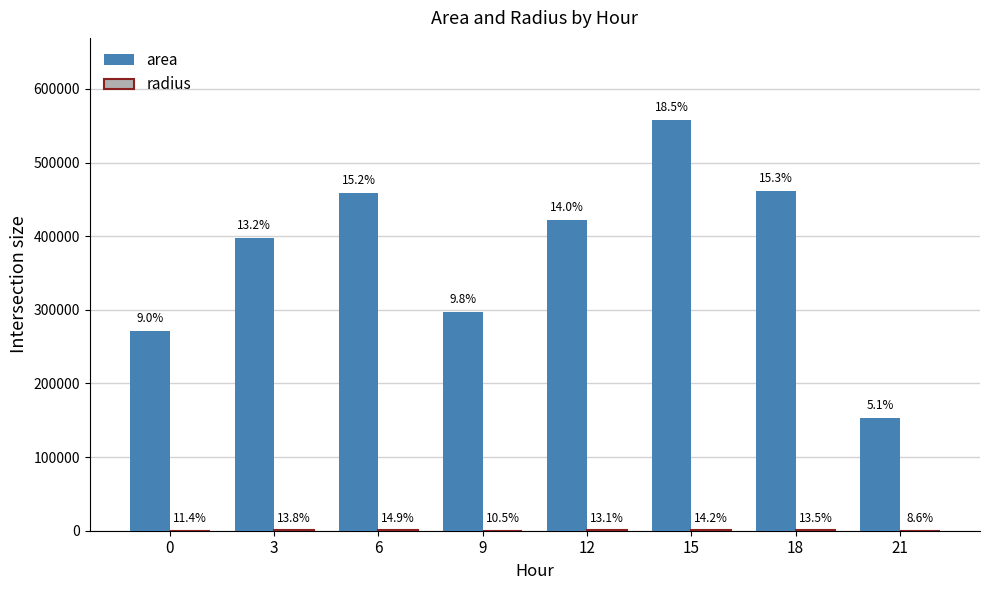

Are the bars horizontal?

No